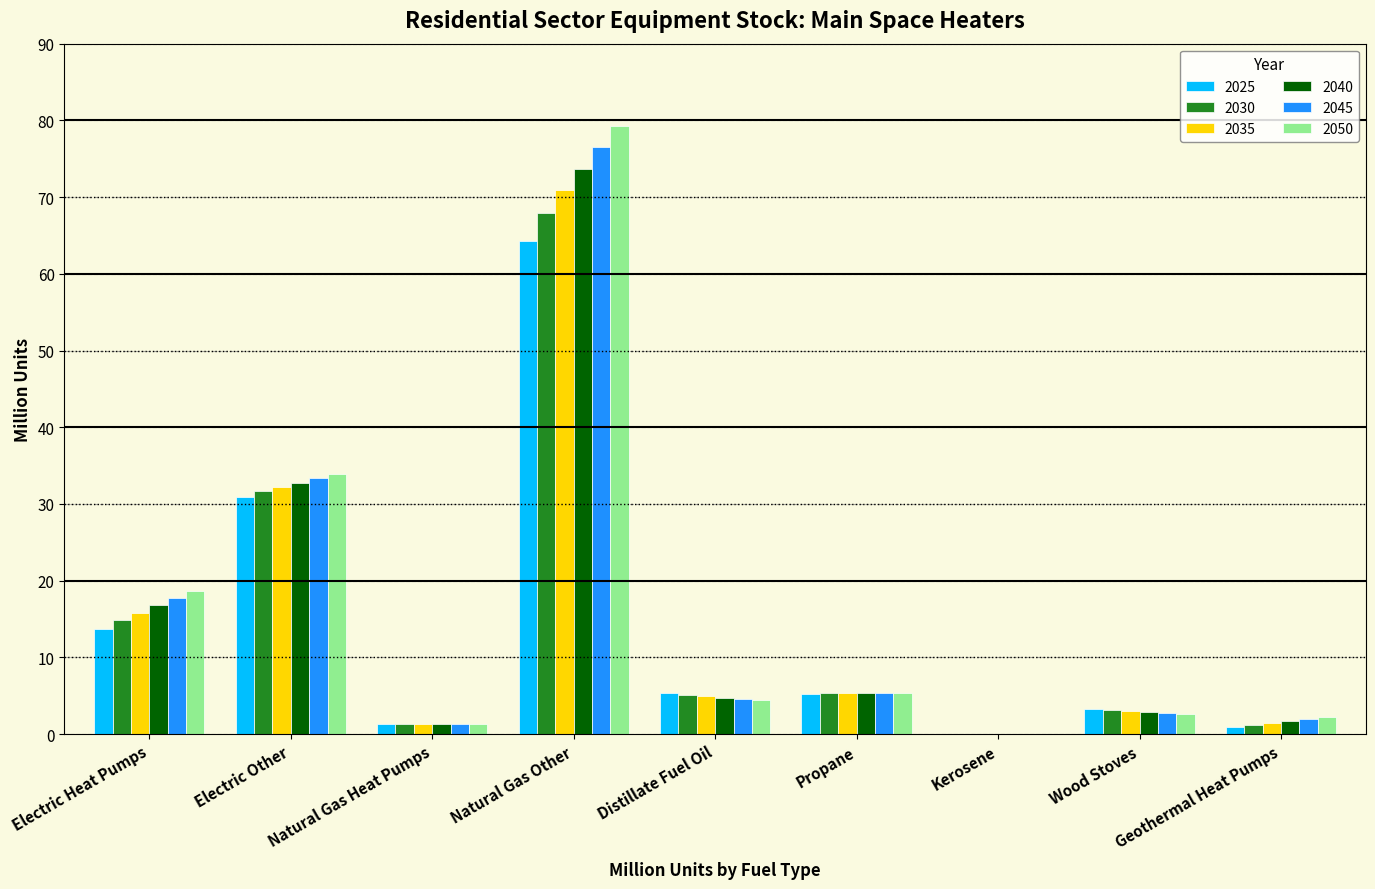

The value of 2040 at Electric Other is 32.7. True or false?

True